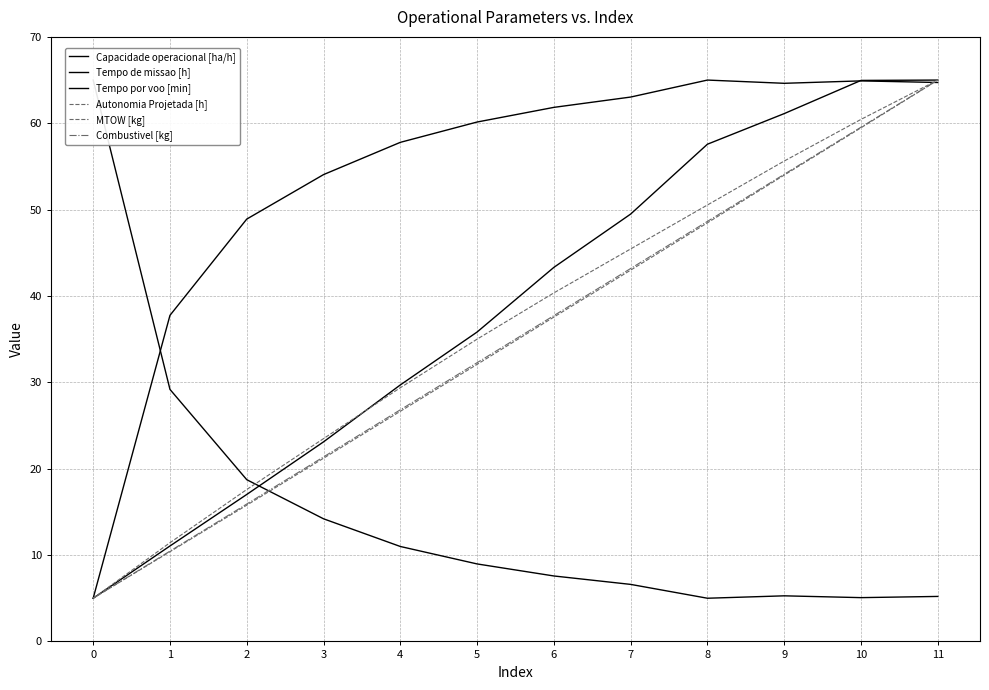

What is the approximate value of Capacidade operacional [ha/h] at 1?

37.8